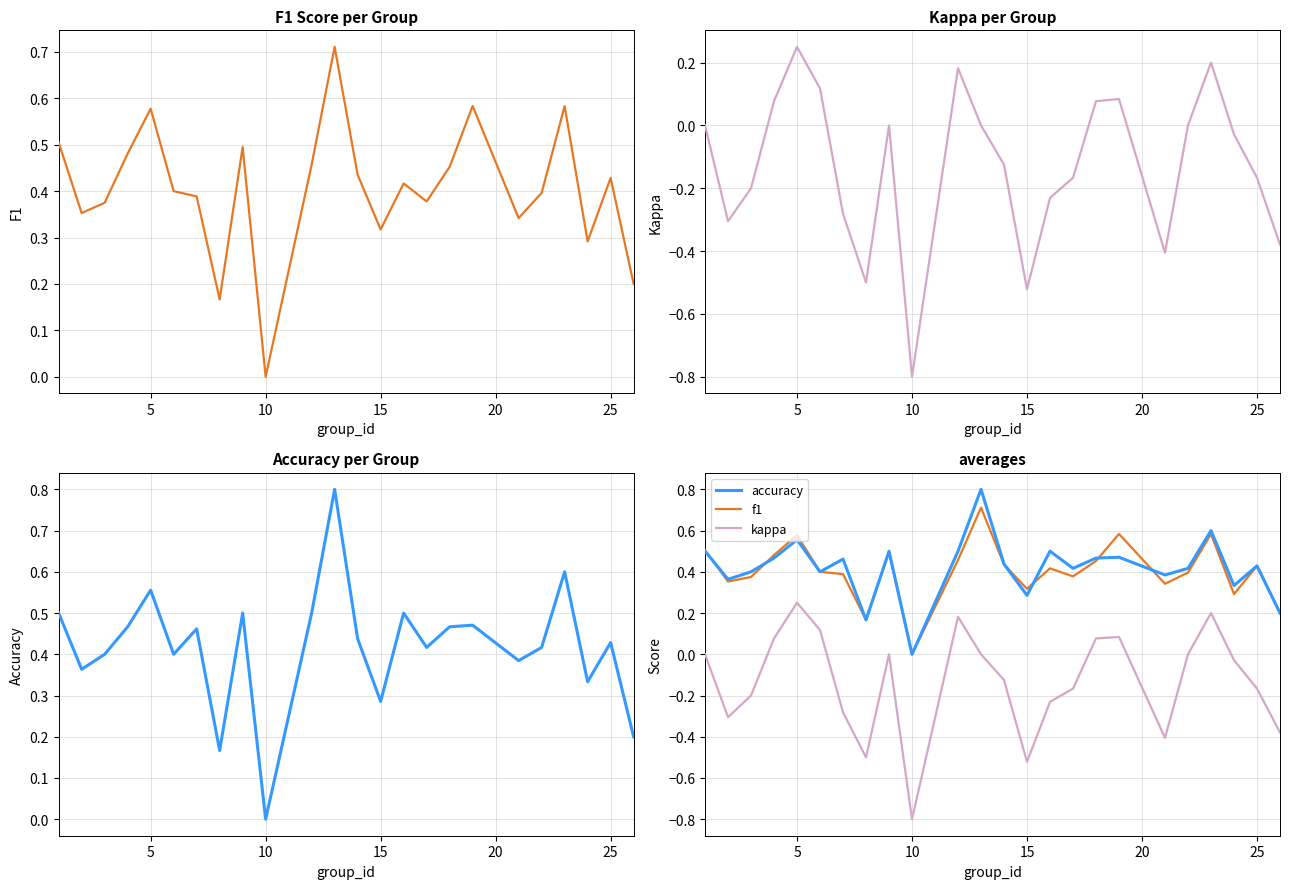

What is the minimum value shown in the chart?

-0.8